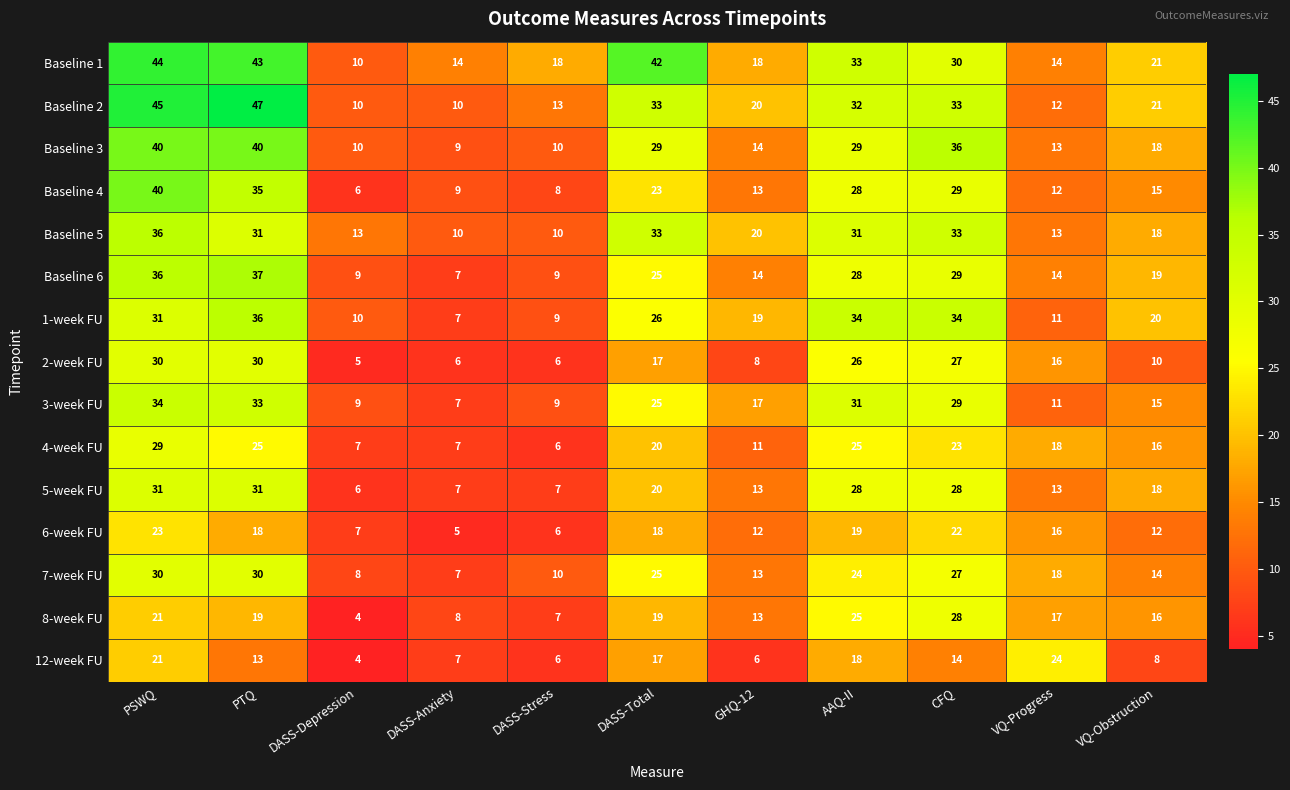

Which label corresponds to the smallest value in the chart?

DASS-Depression